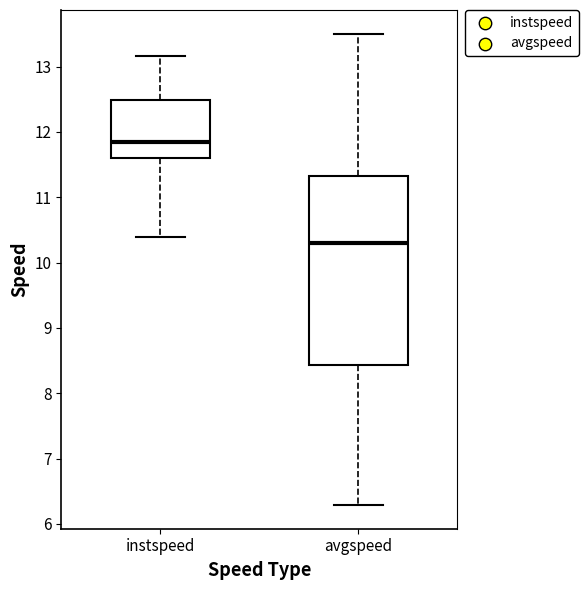

Reading left to right, transcribe this box plot: for each box, give where its median line is, the range the box spans, and where its two whiskers end, as read against the y-axis. The values are not printed on the chart, so give them approximately, as read against the axis.

instspeed: median 11.8, box 11.6 to 12.5, whiskers 10.4 to 13.2
avgspeed: median 10.3, box 8.4 to 11.3, whiskers 6.3 to 13.5